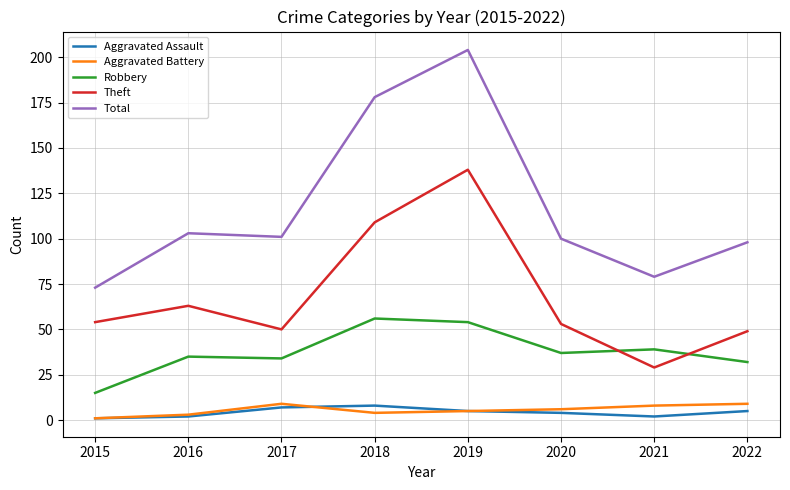

Does the chart have visible grid lines?

Yes